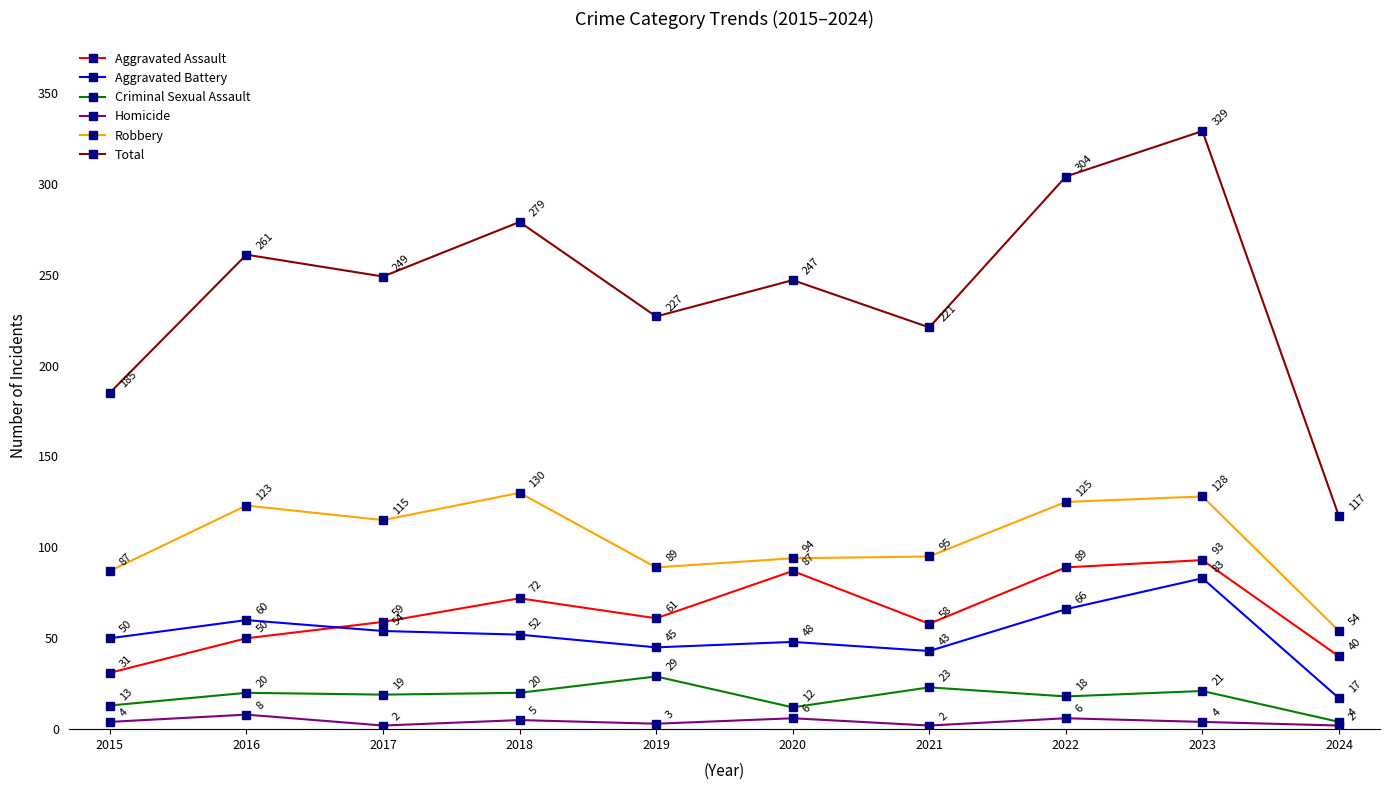

What is the value of the Aggravated Assault point at the 3rd from the left?

59